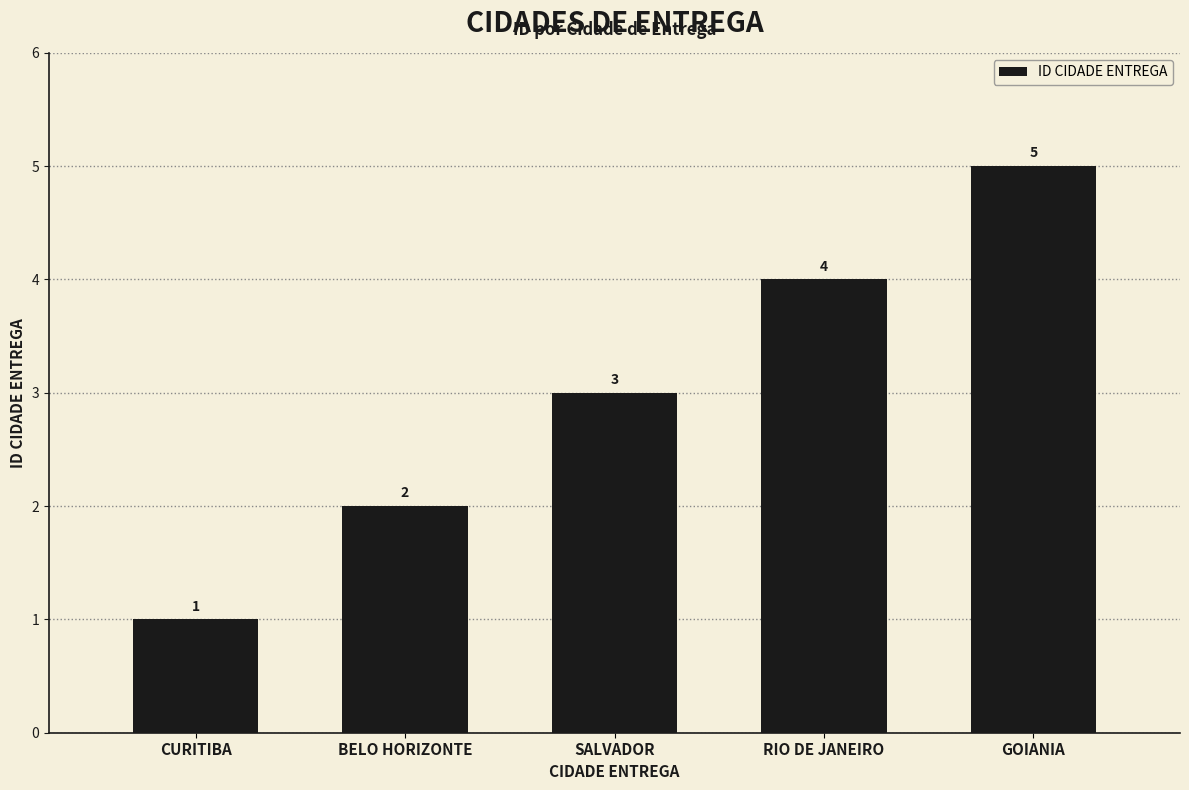

True or false: the data shows 1 at BELO HORIZONTE.

False